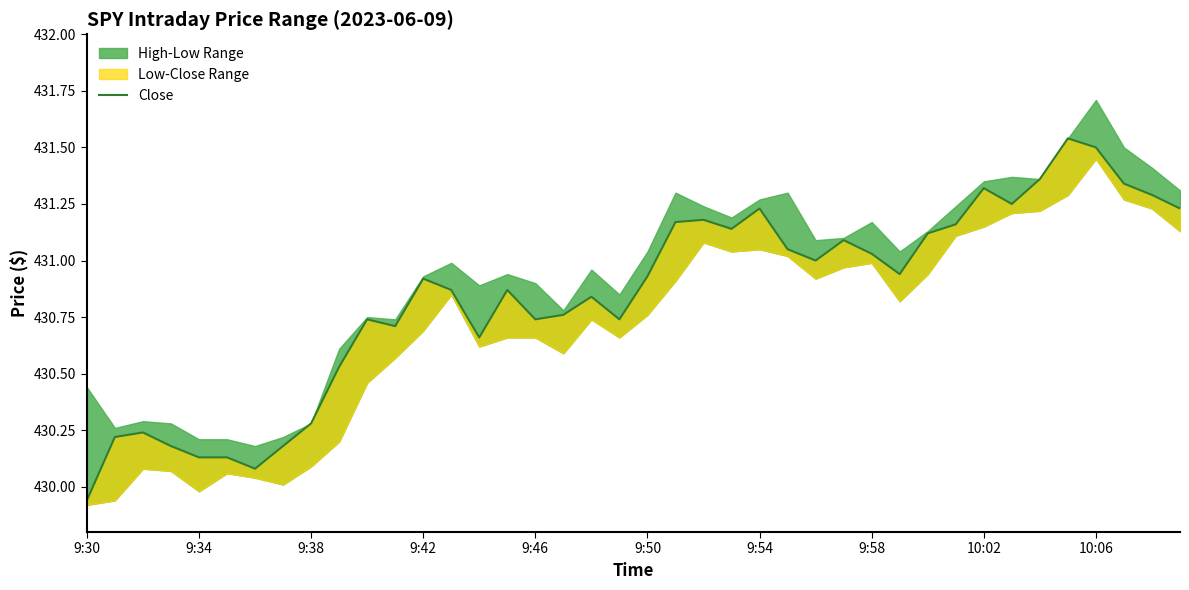

List the labels in order of value, largest first.

35, 36, 34, 37, 32, 38, 33, 24, 39, 22, 21, 31, 23, 30, 27, 25, 28, 26, 29, 20, 12, 13, 15, 18, 17, 10, 16, 19, 11, 14, 10:06, 10:02, 9:38, 9:34, 9:42, 9:58, 9:46, 9:50, 9:54, 9:30